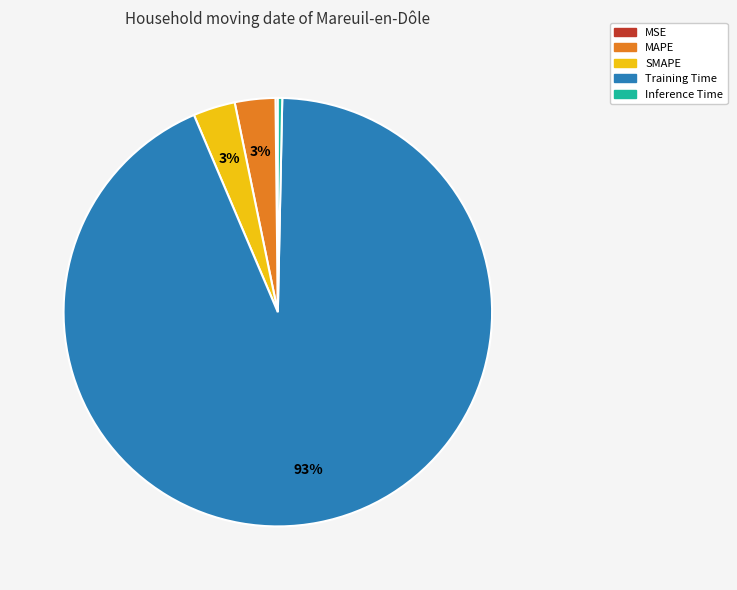

Which category has the biggest portion of the pie?

Training Time